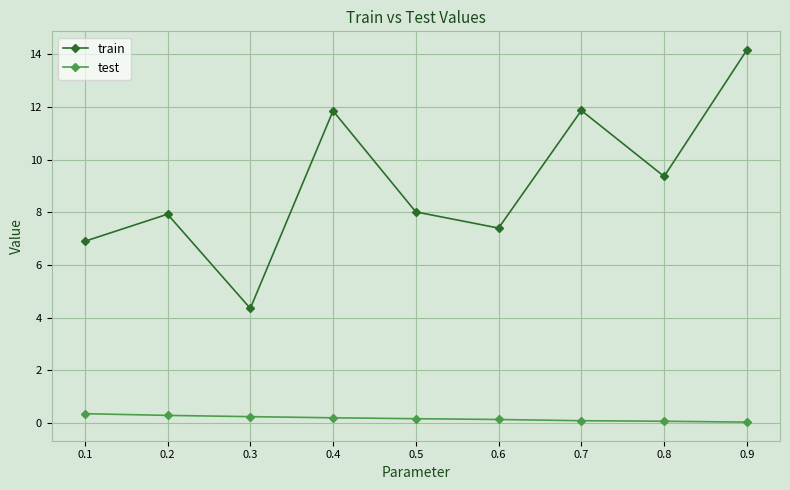

Where is the first local minimum for train?

0.3